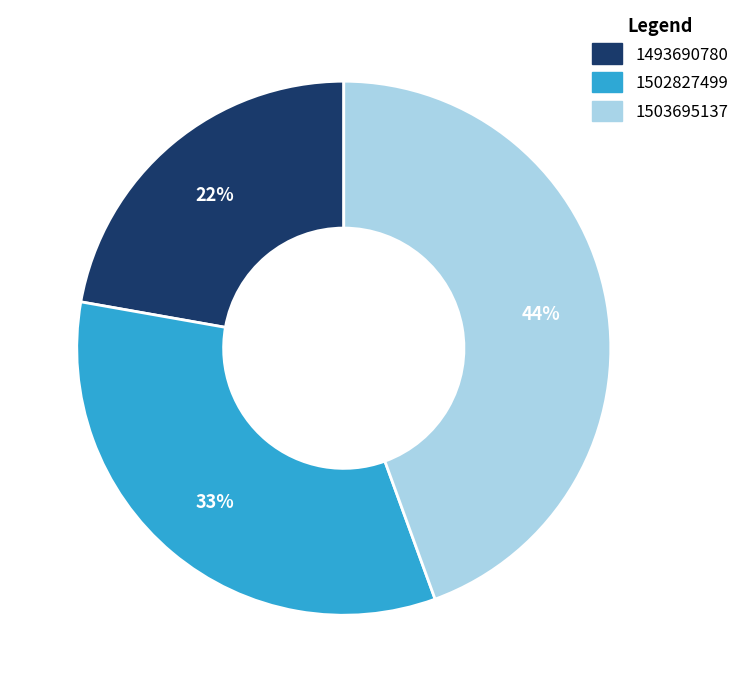

Is 1493690780 the majority of the pie?

No